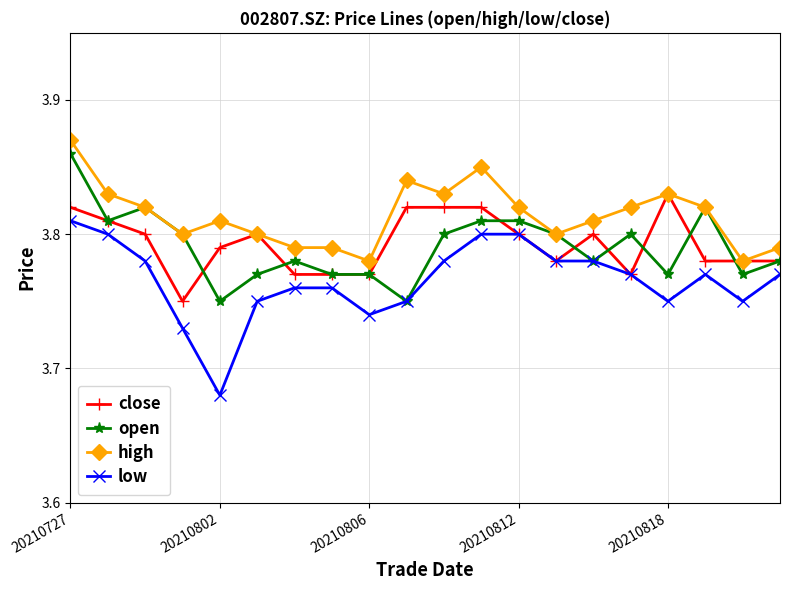

Which series has the largest range (max minus min)?

low